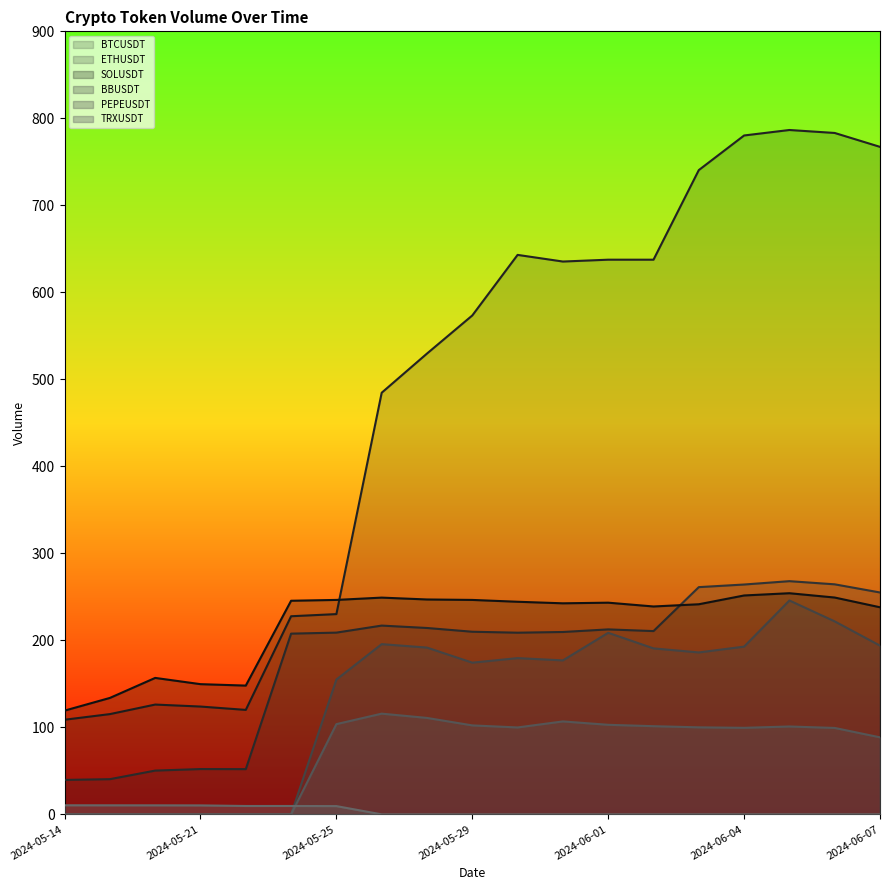

Where is the first local minimum for TRXUSDT?

2024-05-23